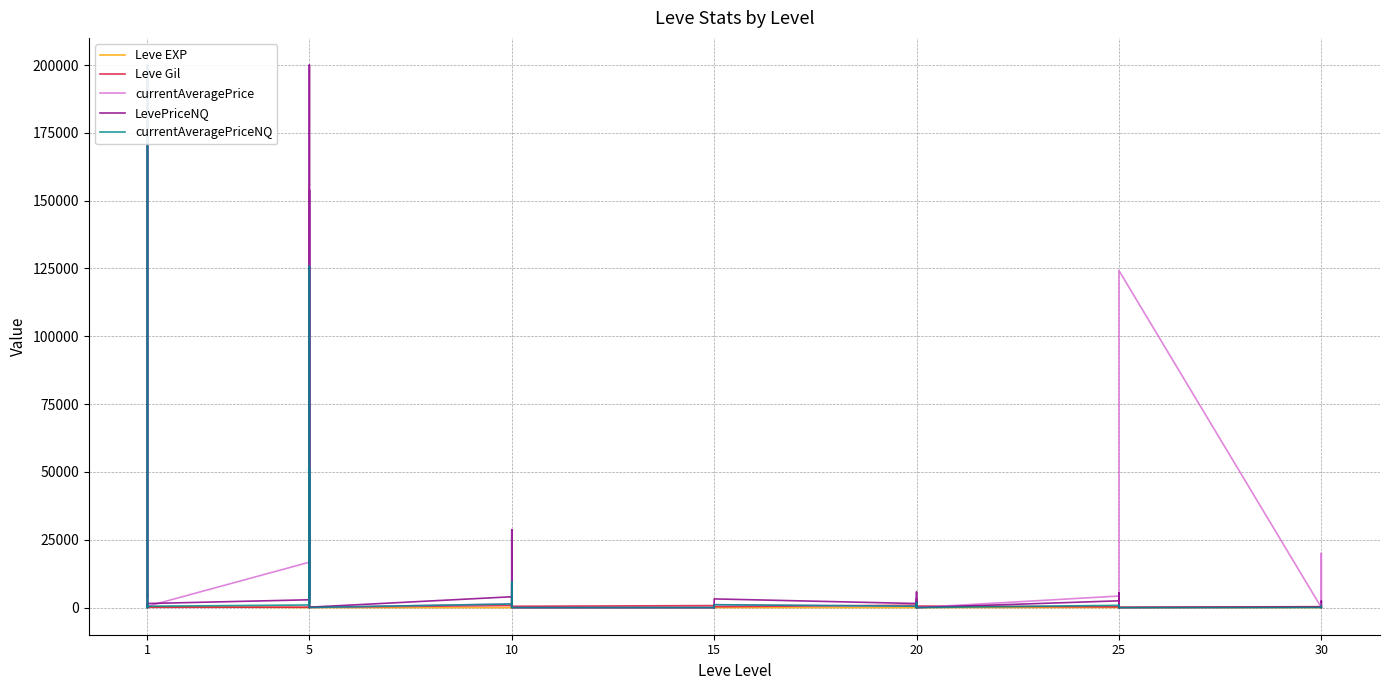

How many times do currentAveragePriceNQ and LevePriceNQ cross each other?

1